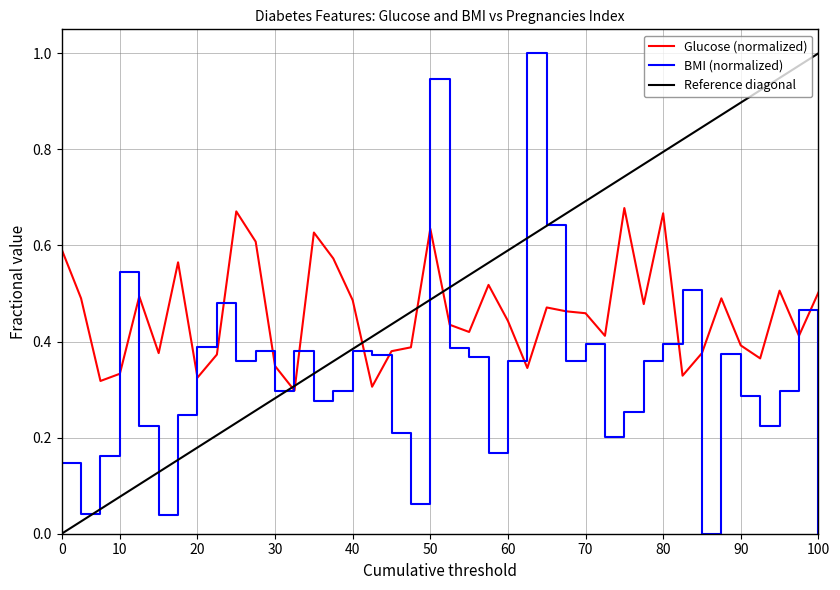

True or false: BMI (normalized) and Glucose (normalized) cross at least once.

True